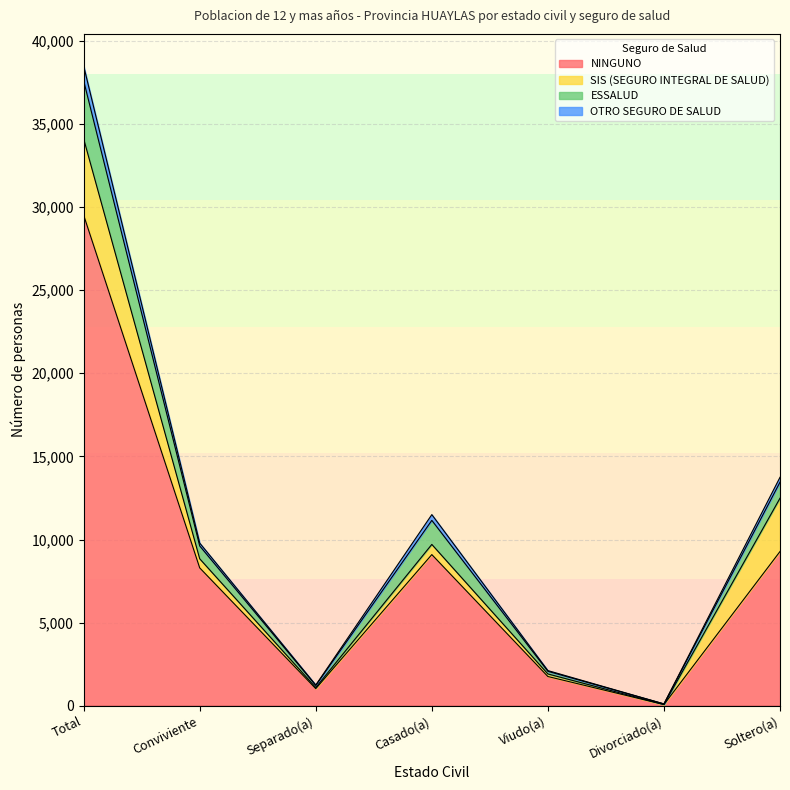

Which category has the lowest value in the NINGUNO series?

Divorciado(a)